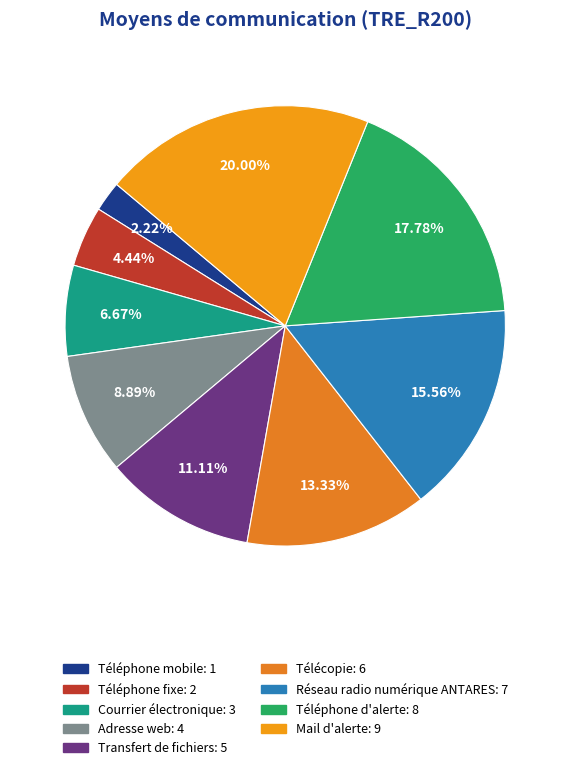

To the nearest percent, what is the difference between the Réseau radio numérique ANTARES and Téléphone fixe slice percentages?

11%